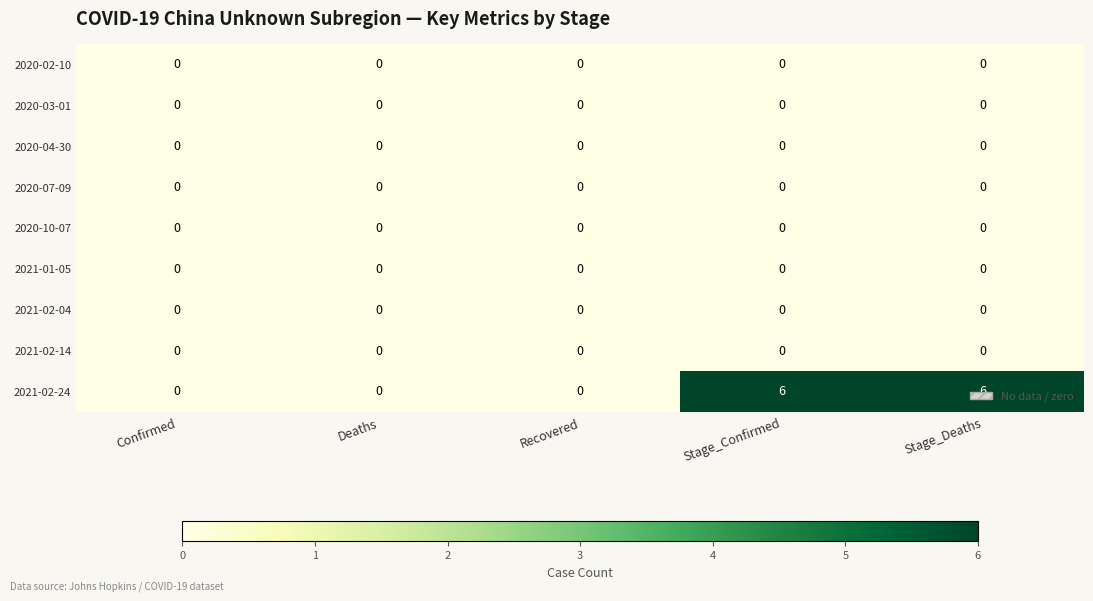

What is the difference between the second highest and minimum values in the 2021-02-24 series?

6